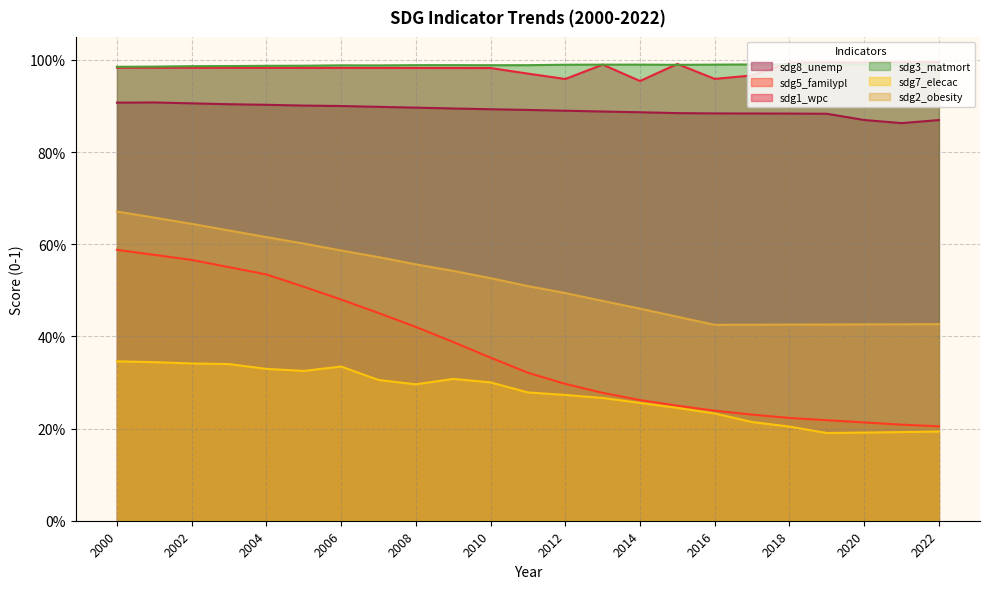

At which category is the sum across all series the highest?

2000